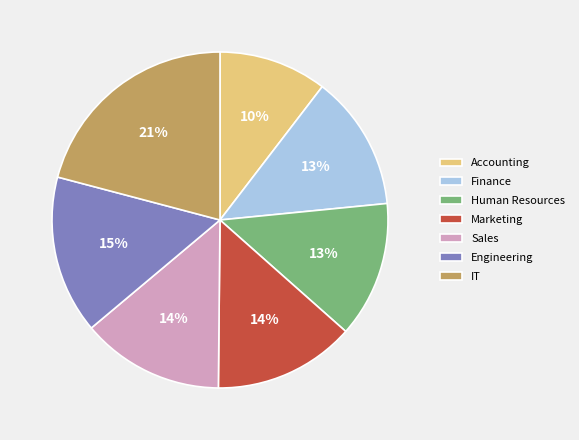

To the nearest percent, what percentage of the pie is Marketing?

14%